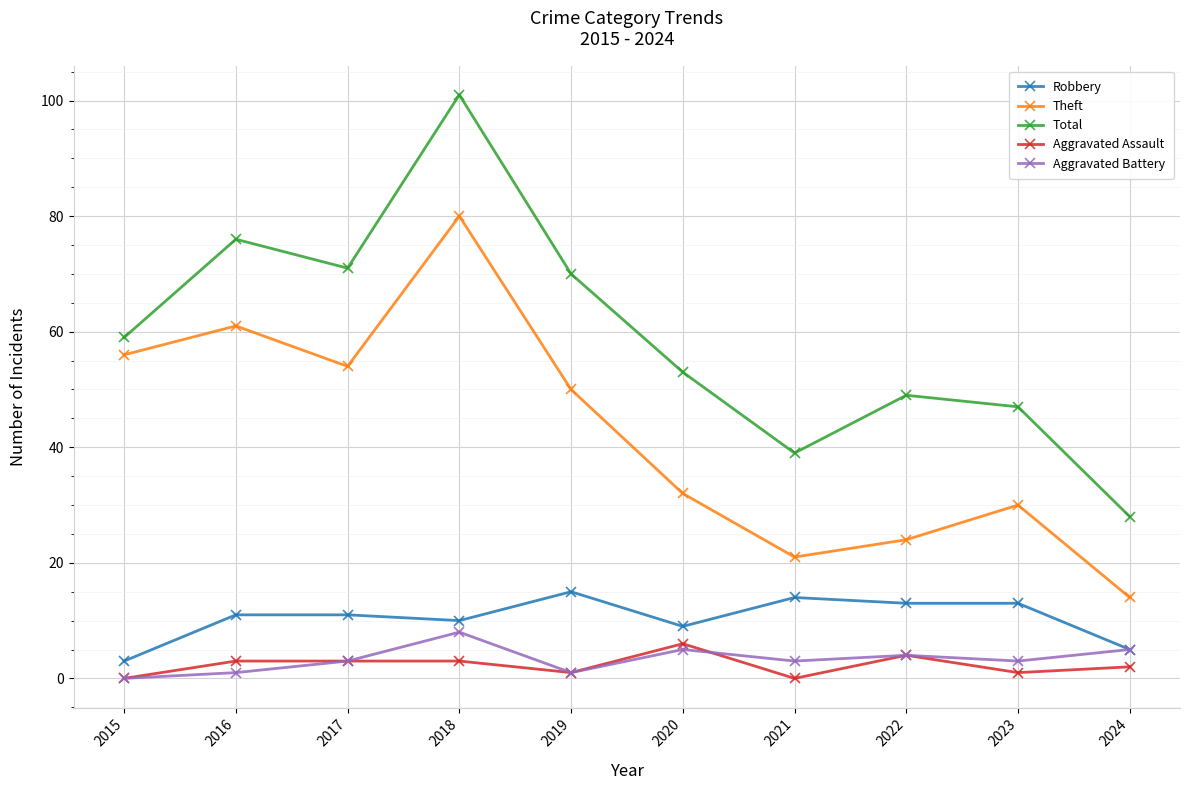

What is the value of the Aggravated Assault point at the 4th from the left?

3